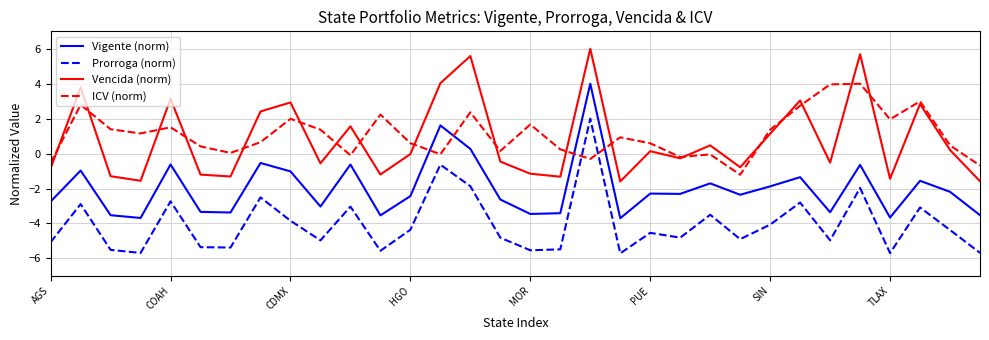

What is the maximum value shown in the chart?

6.0